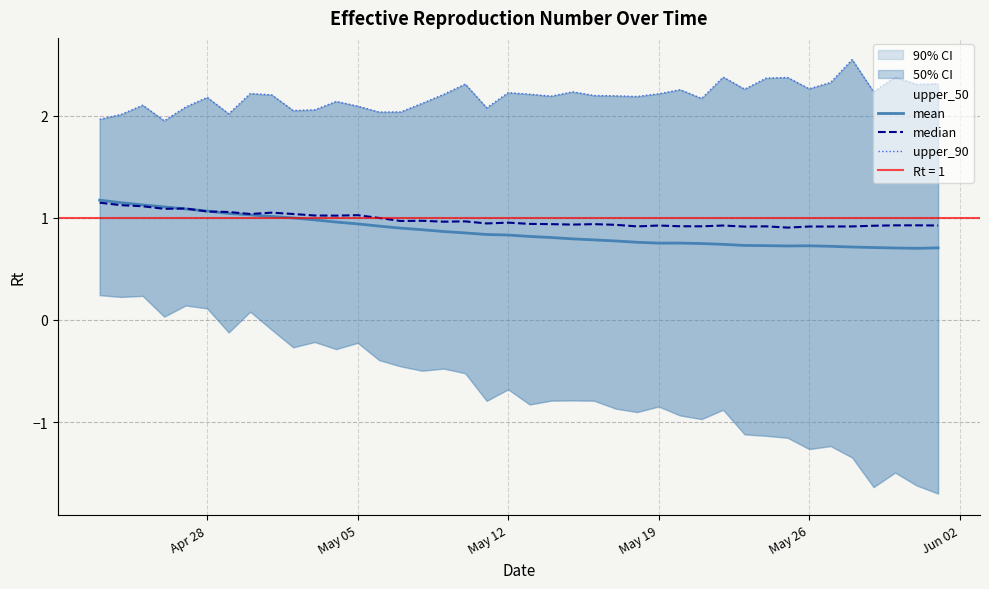

Which series has the largest range (max minus min)?

upper_90